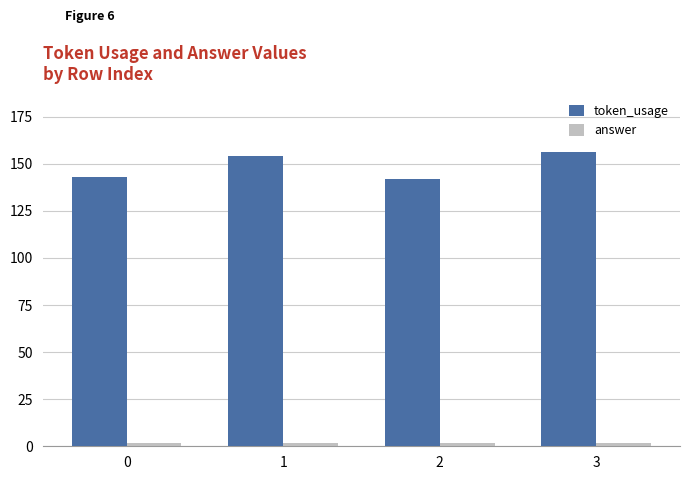

Rank the series by their average value, from lowest to highest.

answer, token_usage